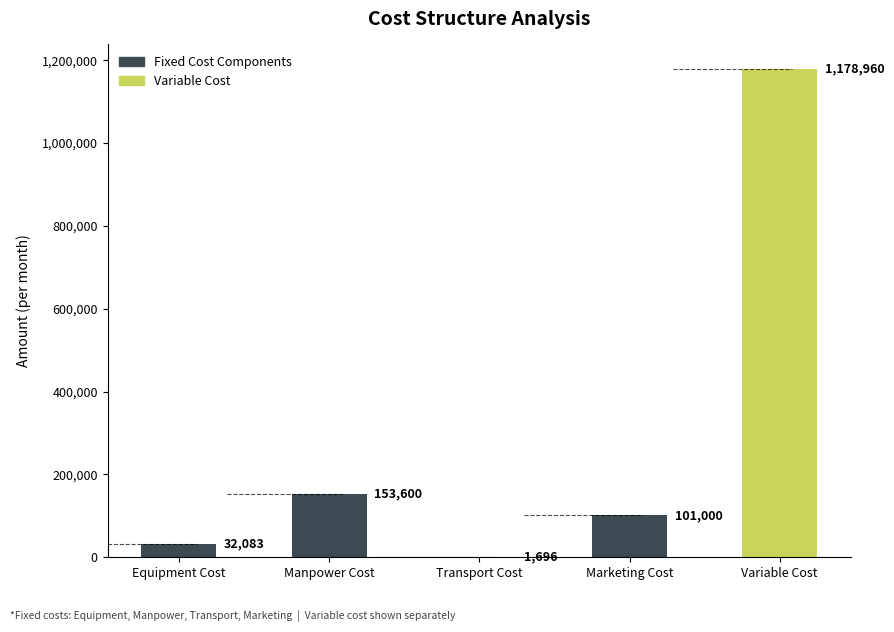

Between Variable Cost and Transport Cost, which is larger?

Variable Cost